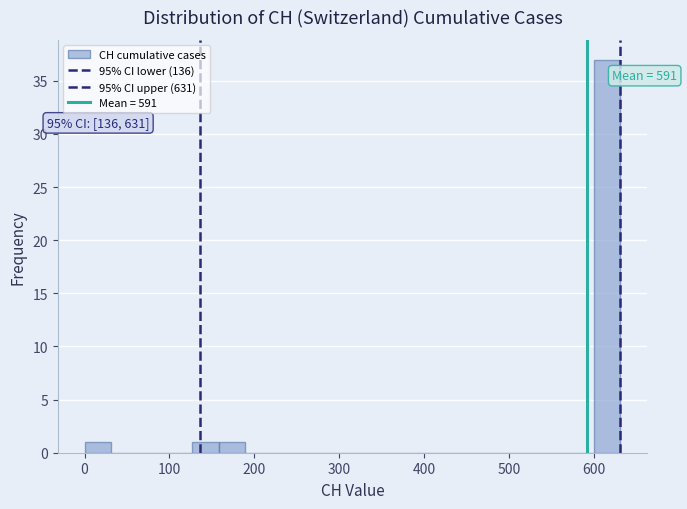

Around what value on the x-axis is the tallest bar? Give the approximate position of its centre, as read against the axis.

620